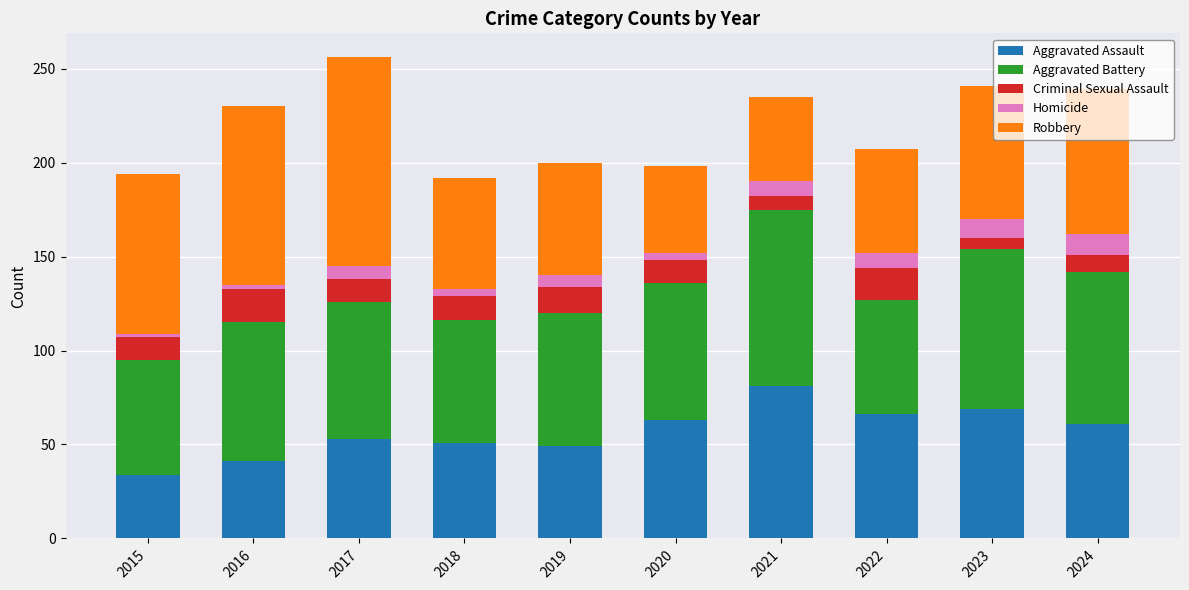

What is the total value across all series at 2023?

241